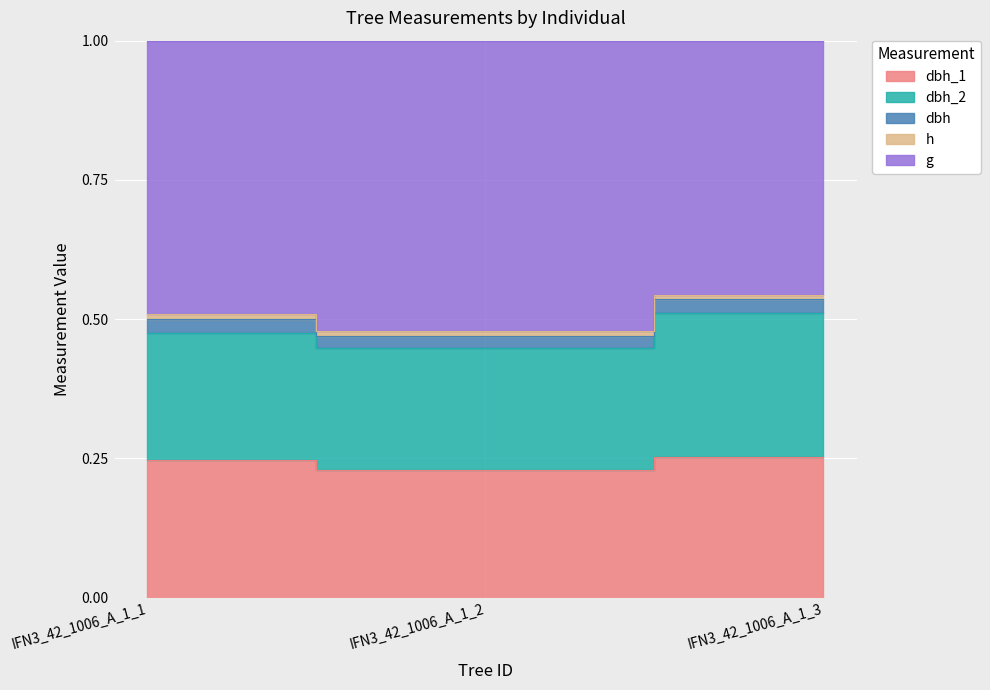

Rank the categories by dbh_1 value from highest to lowest.

IFN3_42_1006_A_1_3, IFN3_42_1006_A_1_1, IFN3_42_1006_A_1_2